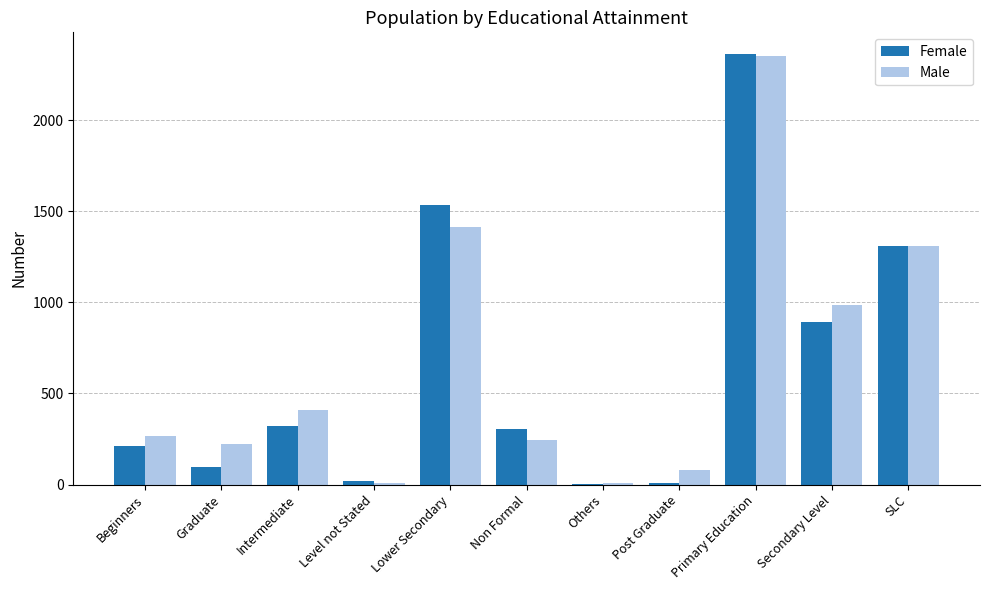

At which label is Female closest to 1184?

SLC